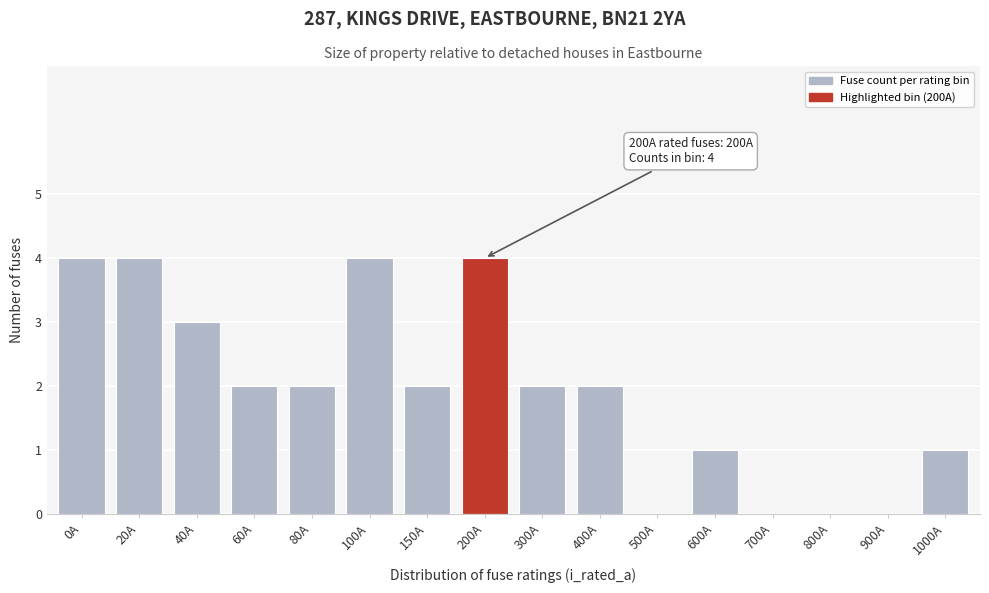

Reading left to right, extract all data points from this chart.

0A=4	20A=4	40A=3	60A=2	80A=2	100A=4	150A=2	200A=4	300A=2	400A=2	500A=0	600A=1	700A=0	800A=0	900A=0	1000A=1